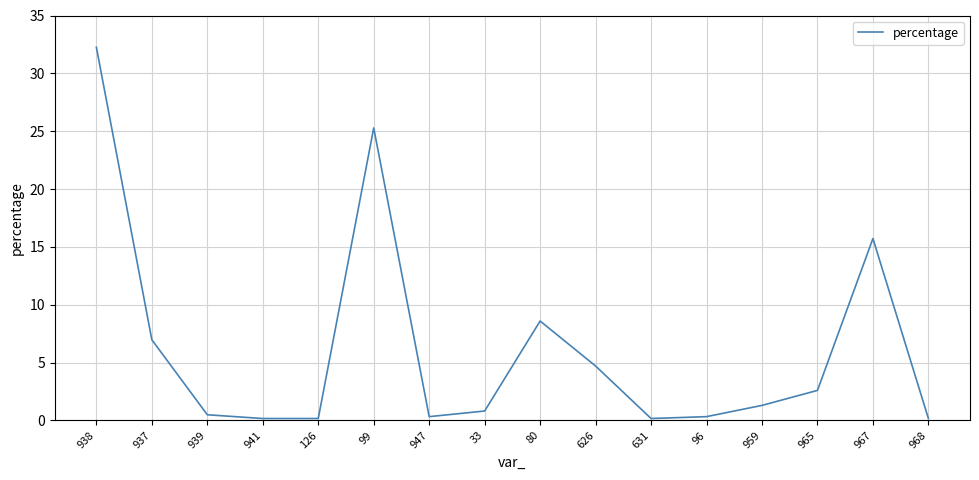

What is the maximum value shown in the chart?

32.3